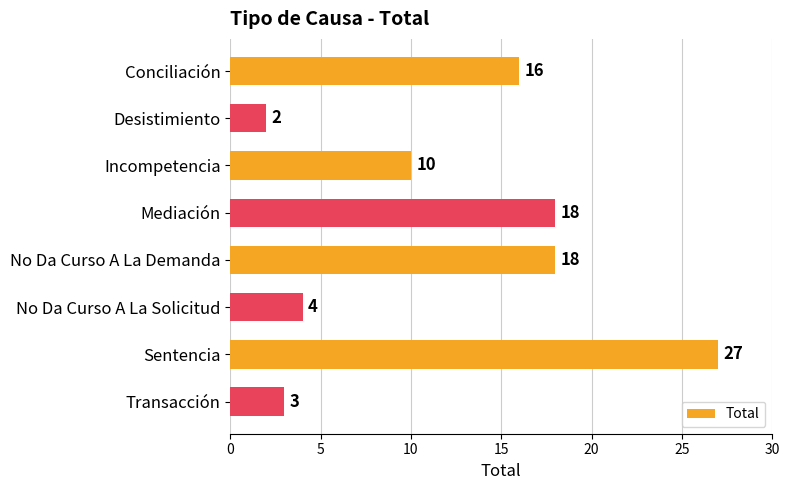

What is the approximate value at No Da Curso A La Solicitud?

4